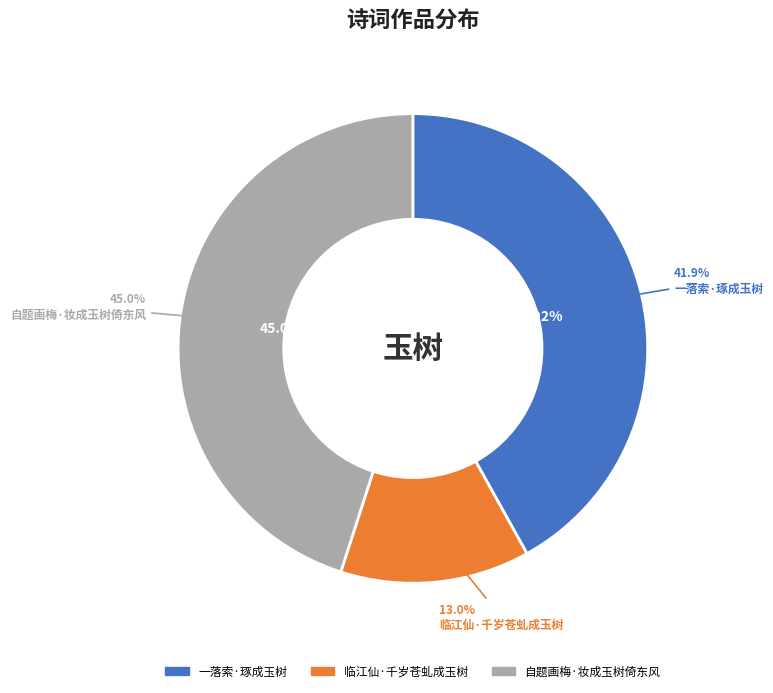

To the nearest percent, what portion does 自题画梅·妆成玉树倚东风 represent?

45%